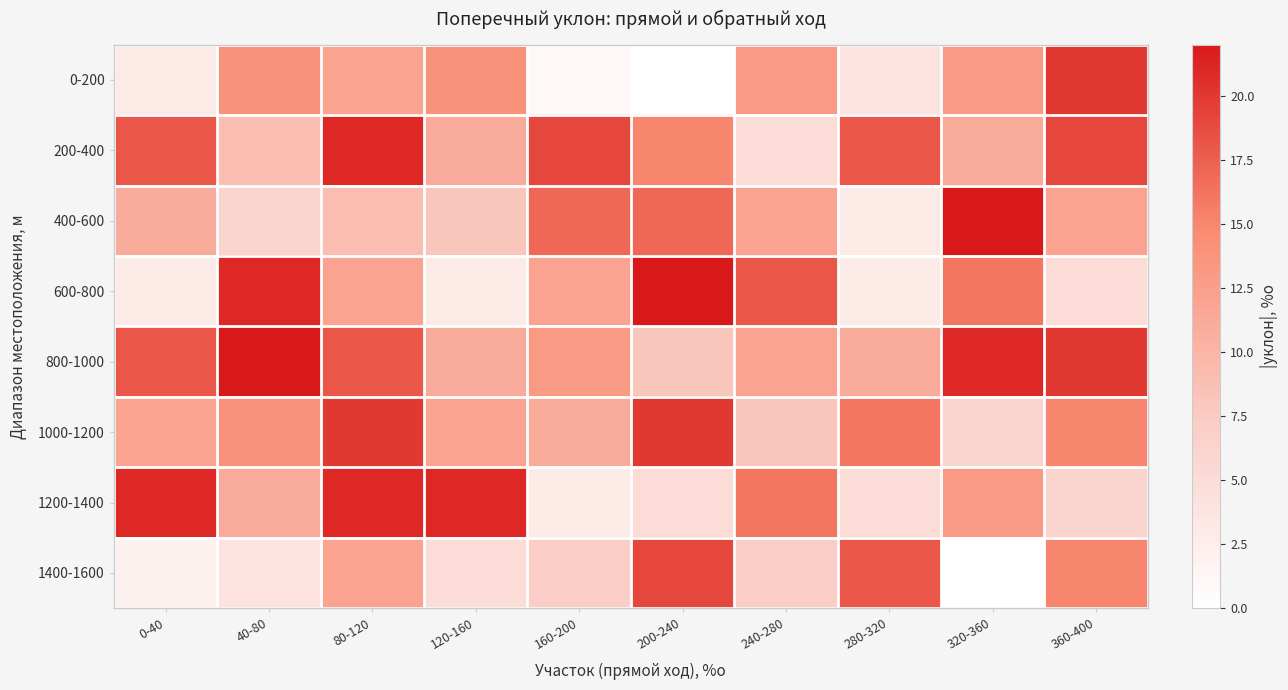

How many series are shown in this chart?

8